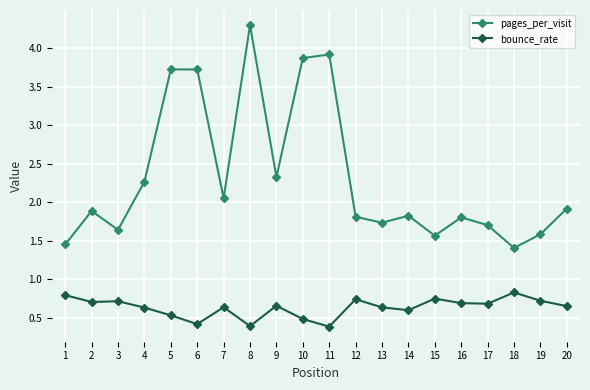

What is the value of the bounce_rate point at the 6th from the left?

0.4